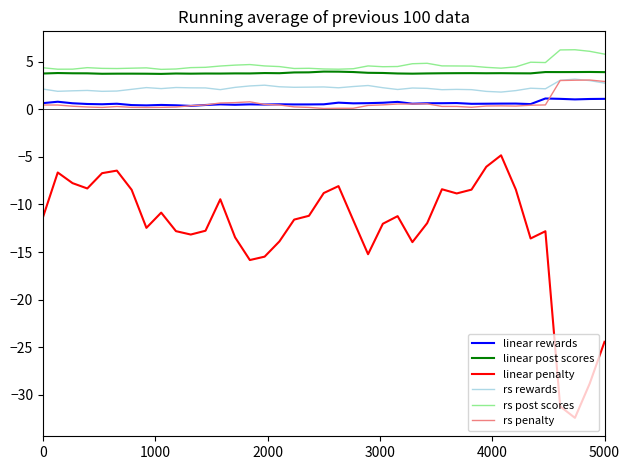

What is the average value of the rs post scores series?

4.6